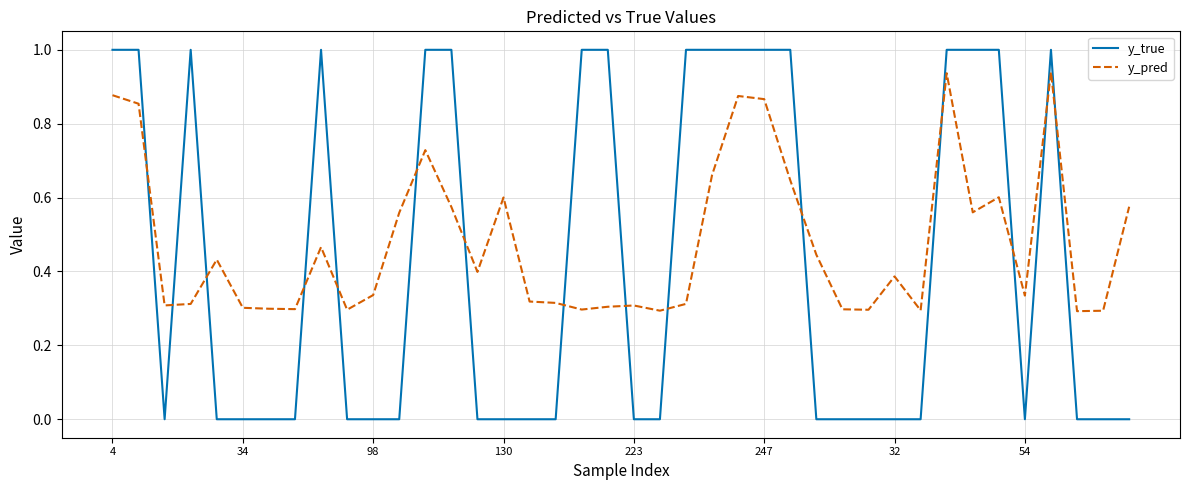

How many lines are shown in the chart?

2